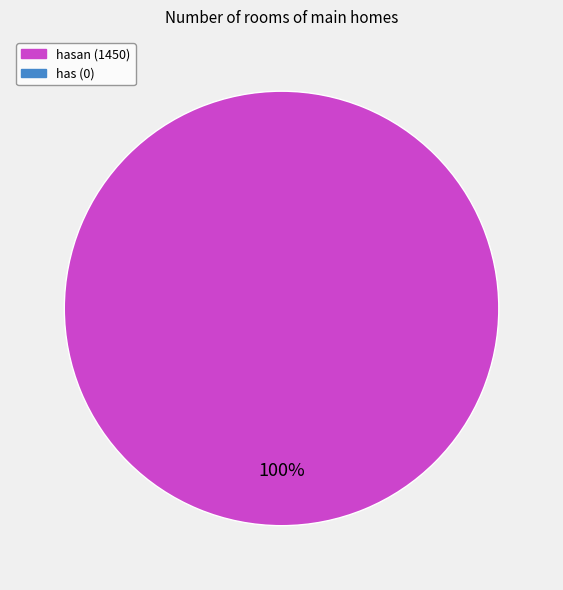

Is there any slice that represents more than half of the pie?

Yes